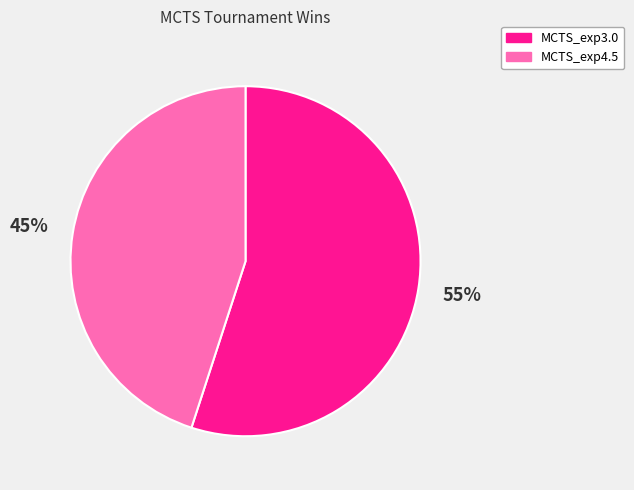

To the nearest percent, what percentage of the pie is MCTS_exp4.5?

45%